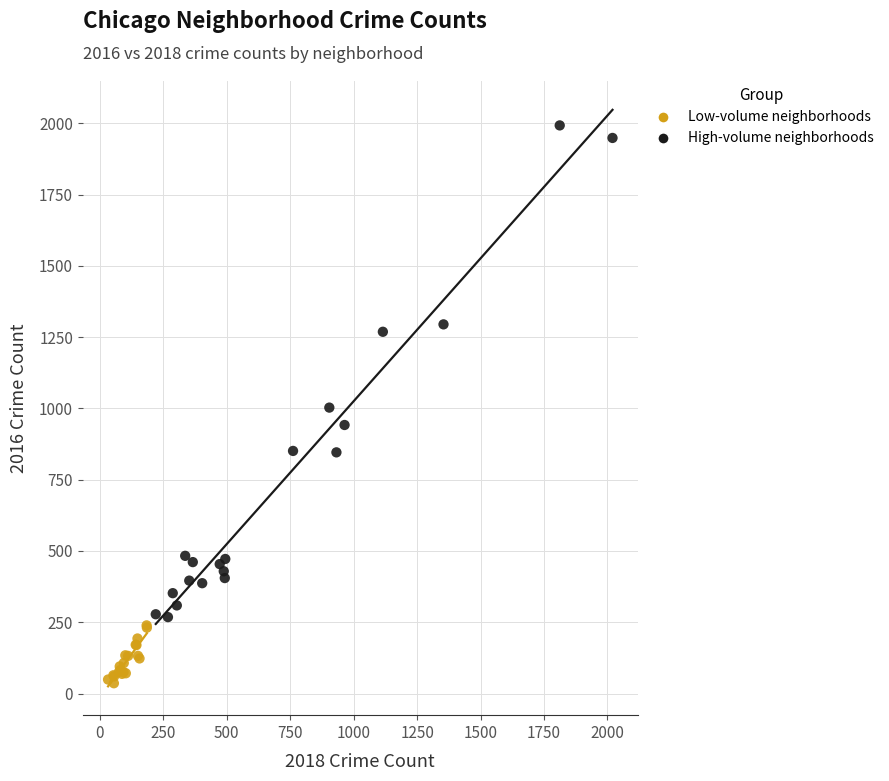

Which series contains the highest Y value?

High-volume neighborhoods